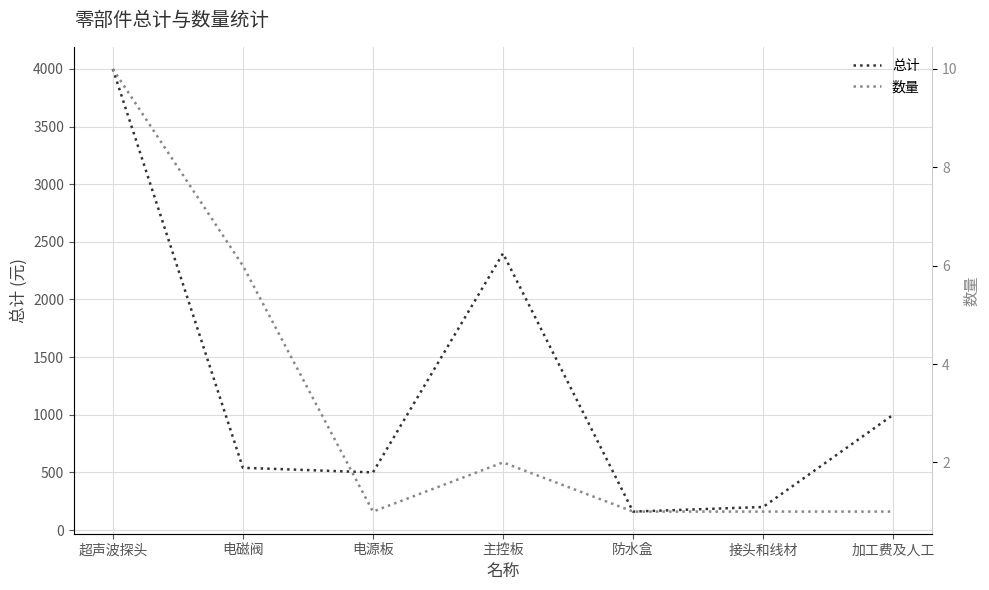

What is the sum of all 总计 values?

8800